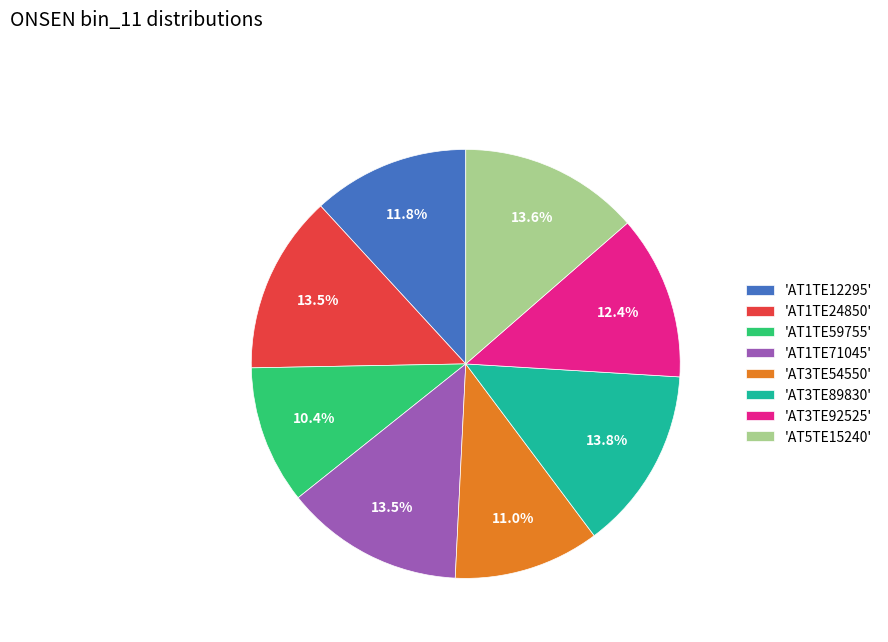

Count the number of slices in the pie.

8